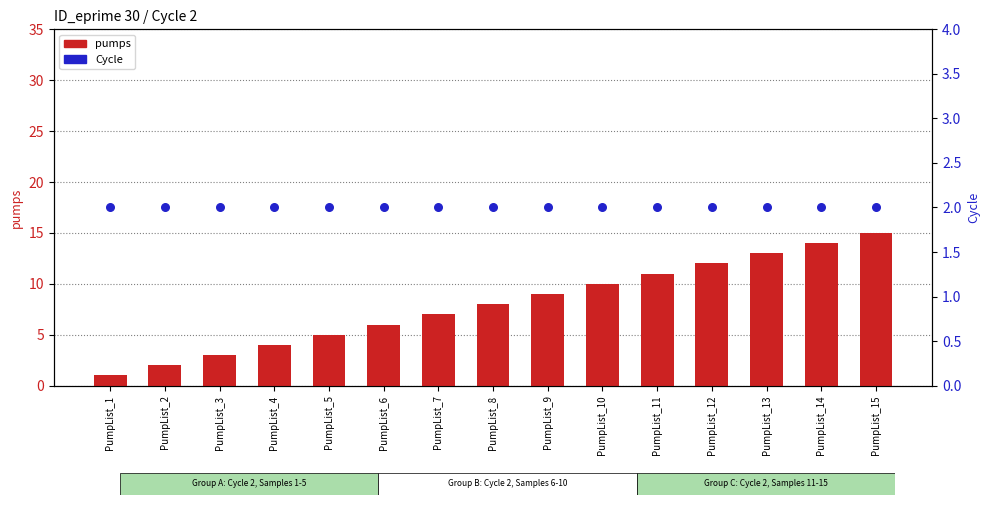

At how many categories does at least one series exceed 7?

8